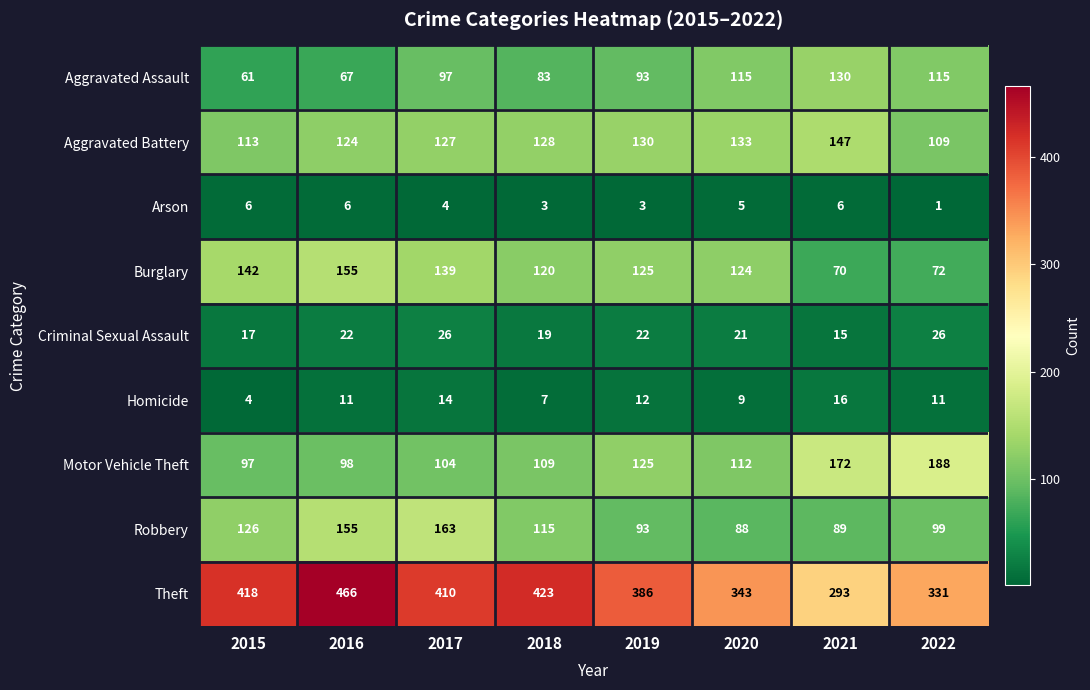

True or false: Homicide has a value of 4 at 2015.

True